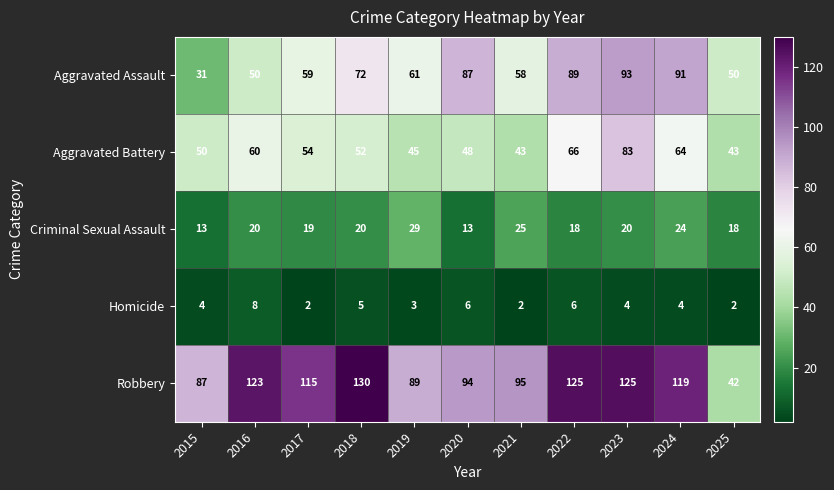

What is the total value across all series at 2025?

155